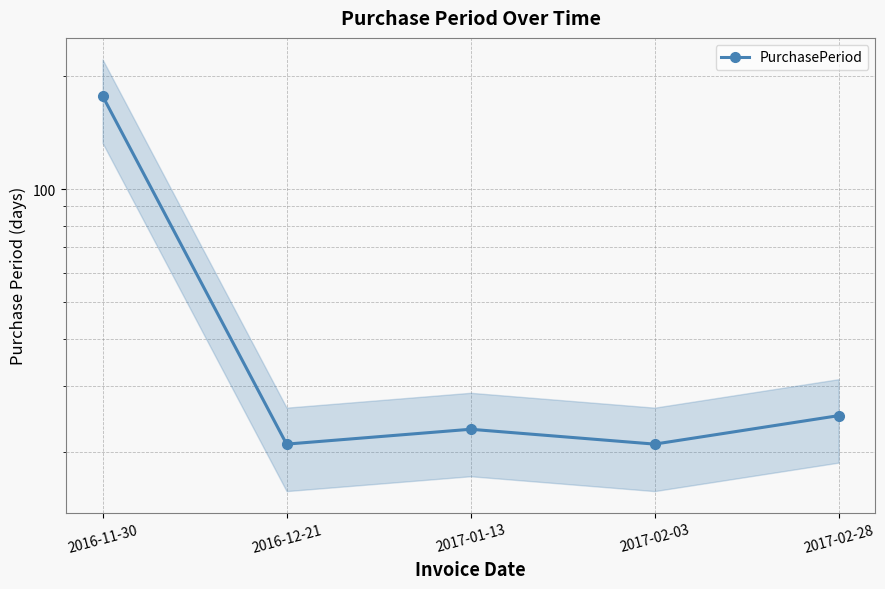

Rank the categories by value from lowest to highest.

2016-12-21, 2017-02-03, 2017-01-13, 2017-02-28, 2016-11-30